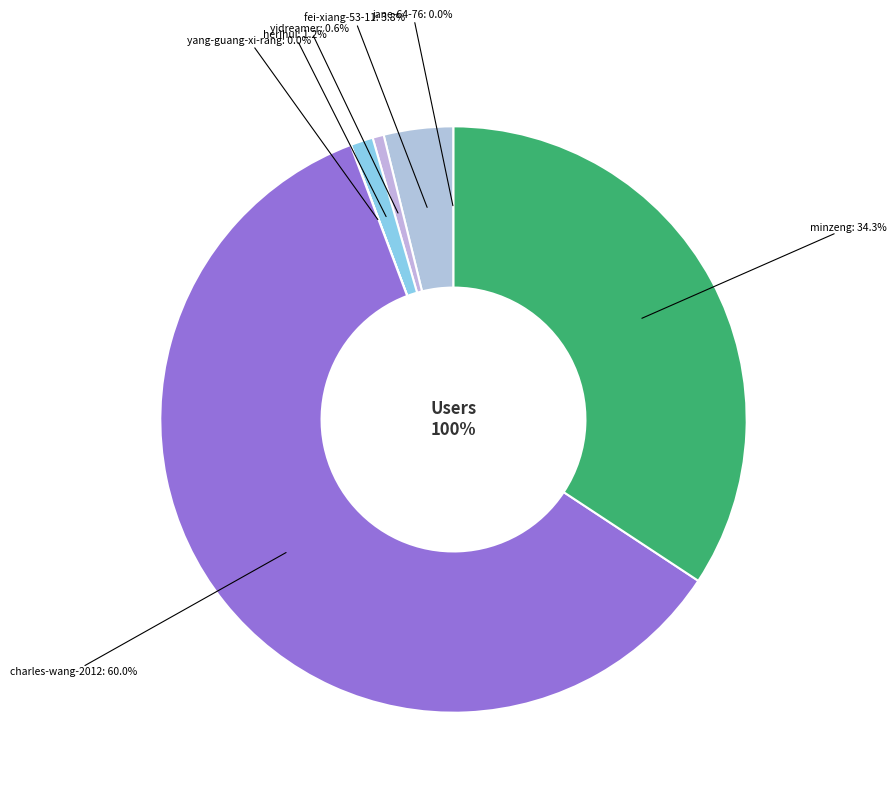

To the nearest percent, what is the difference between the fei-xiang-53-11 and minzeng slice percentages?

30%